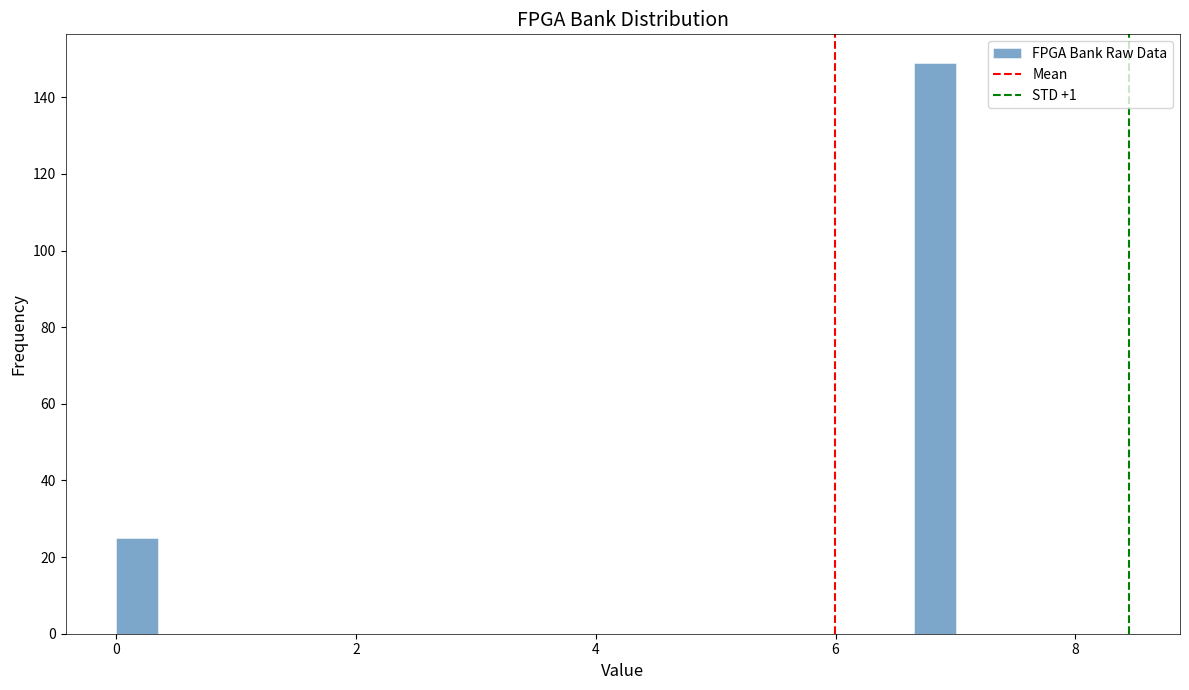

Read against the x-axis, roughly where is the centre of the tallest bar?

6.8